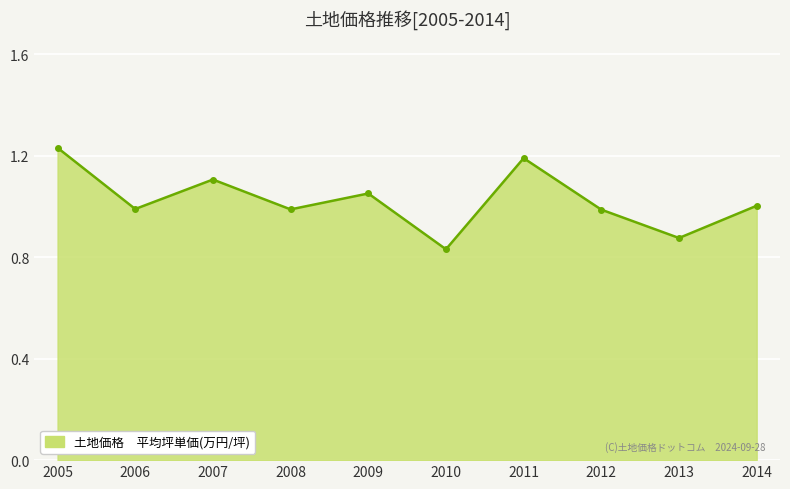

Is this an area chart (filled region under the line)?

Yes